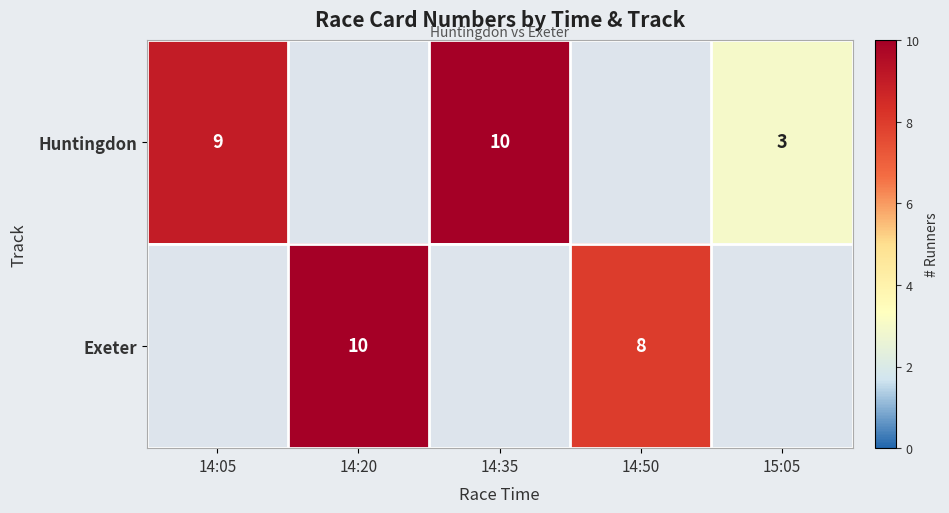

True or false: Huntingdon has a value of 12 at 14:05.

False